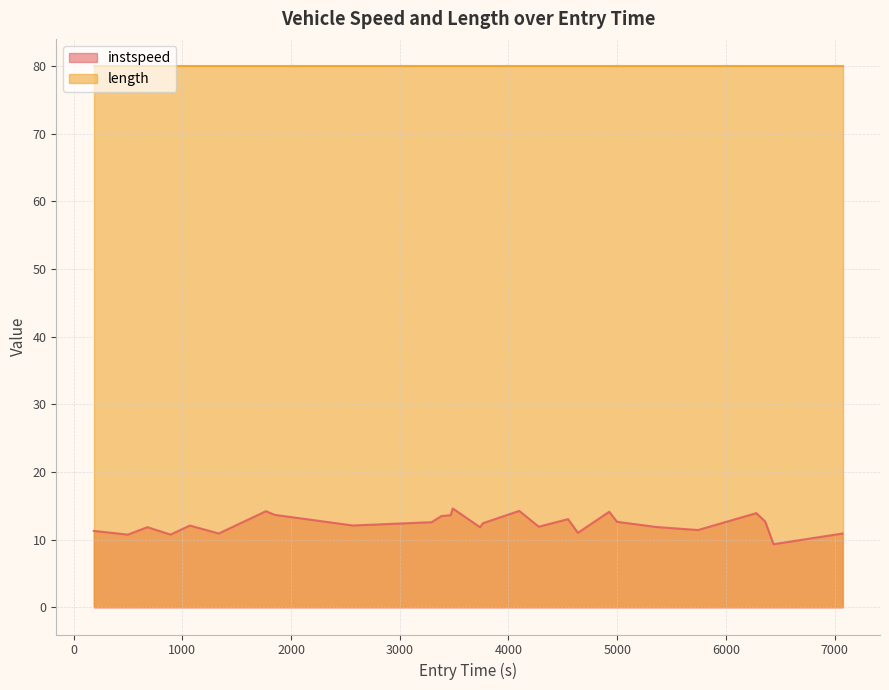

What is the sum of all values?

333.7